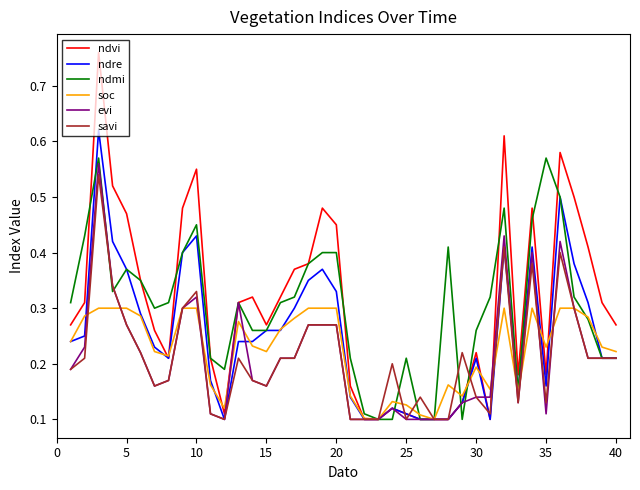

Which series has the largest range (max minus min)?

ndvi